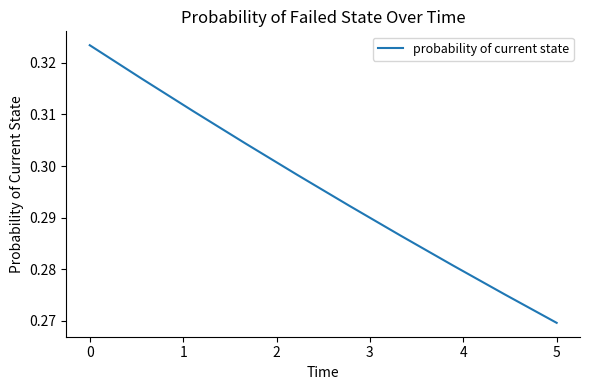

Count the values in the range 0 to 1.

10